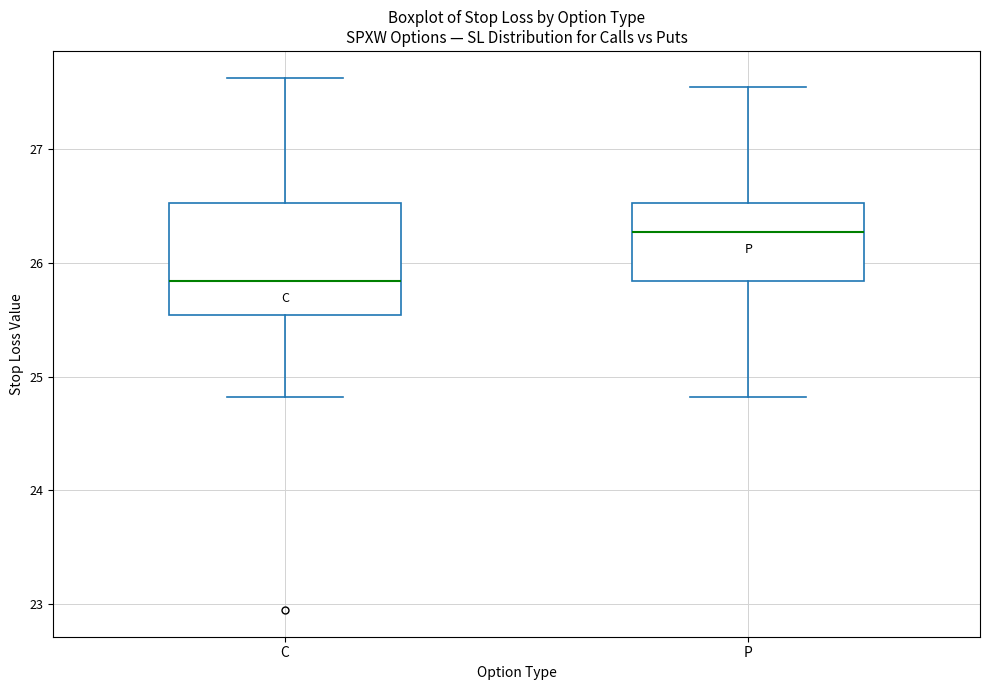

Where is the lower edge of the box for P on the y-axis? The values are not printed on the chart, so give them approximately, as read against the axis.

25.8